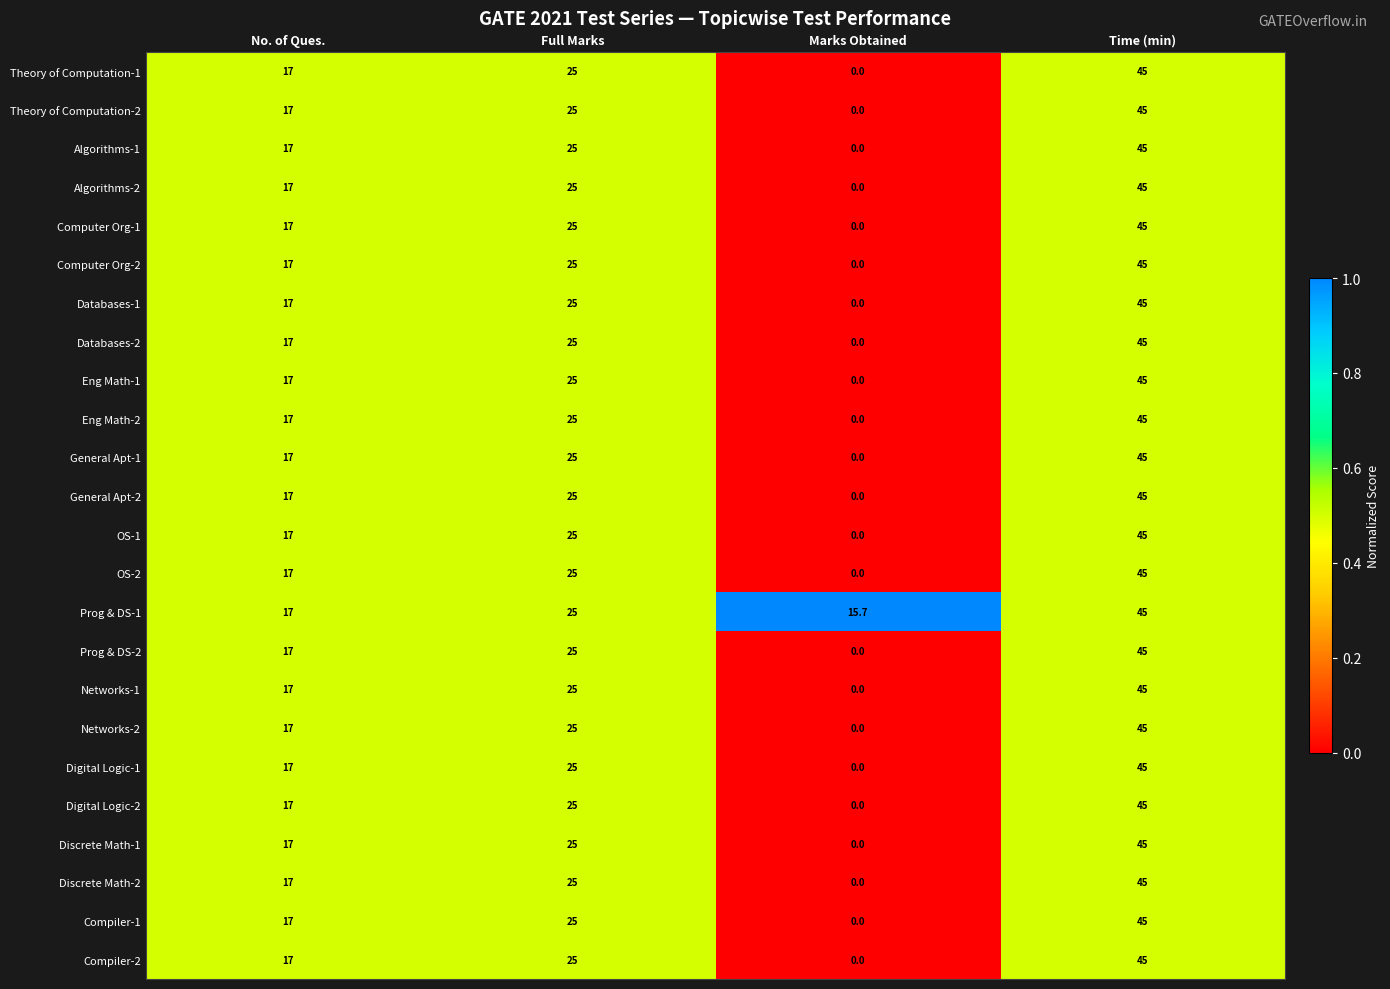

How many distinct data groups are displayed?

24